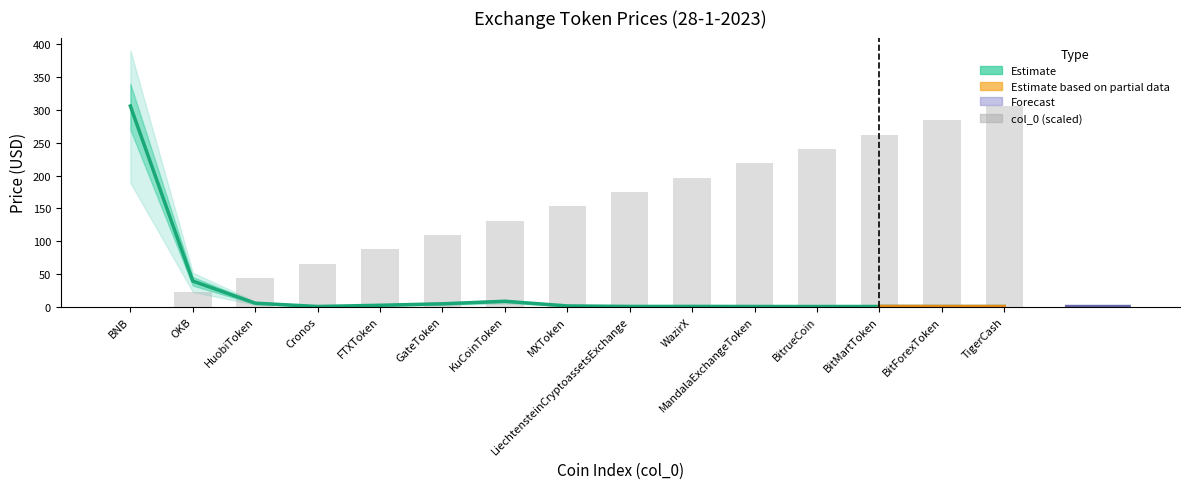

How many values in the col_0 (scaled) series are below 153?

7